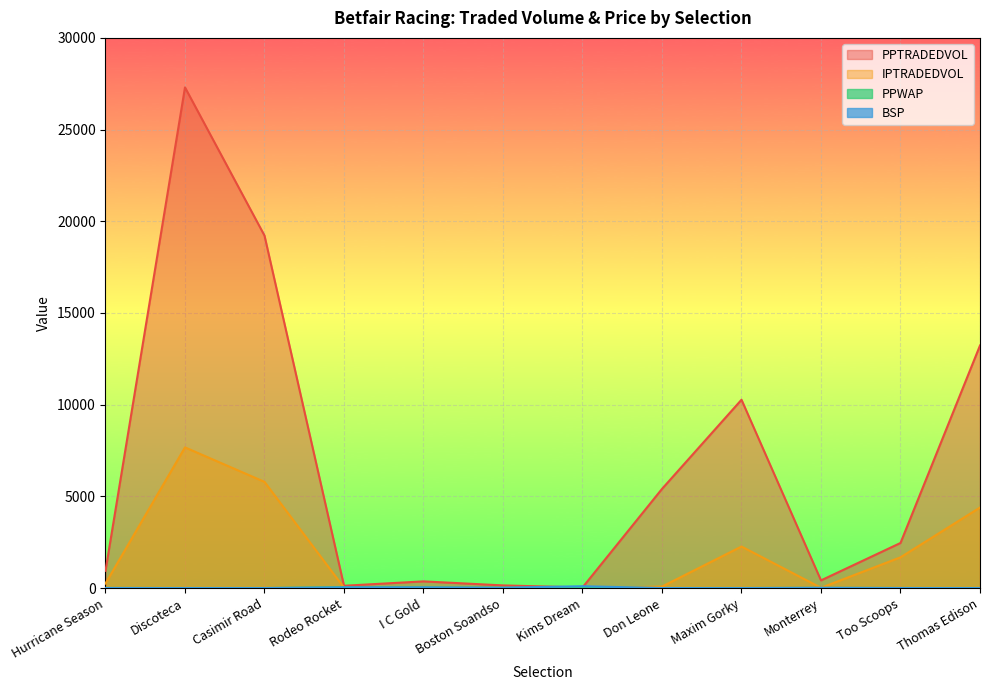

At which category does the chart reach its peak across all series?

Discoteca